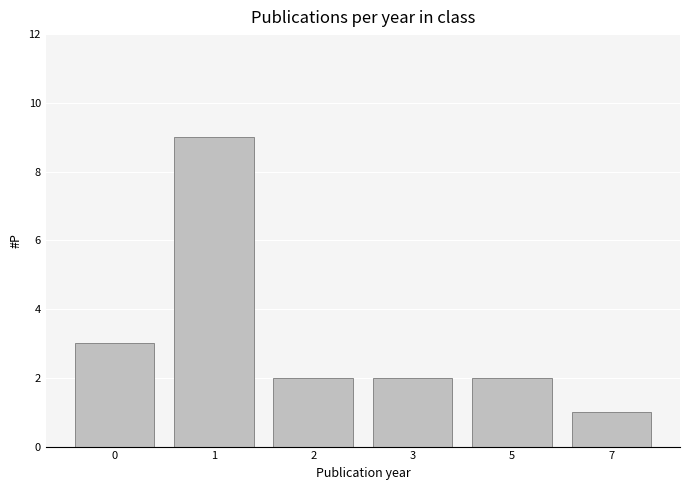

What is the greatest value displayed?

9